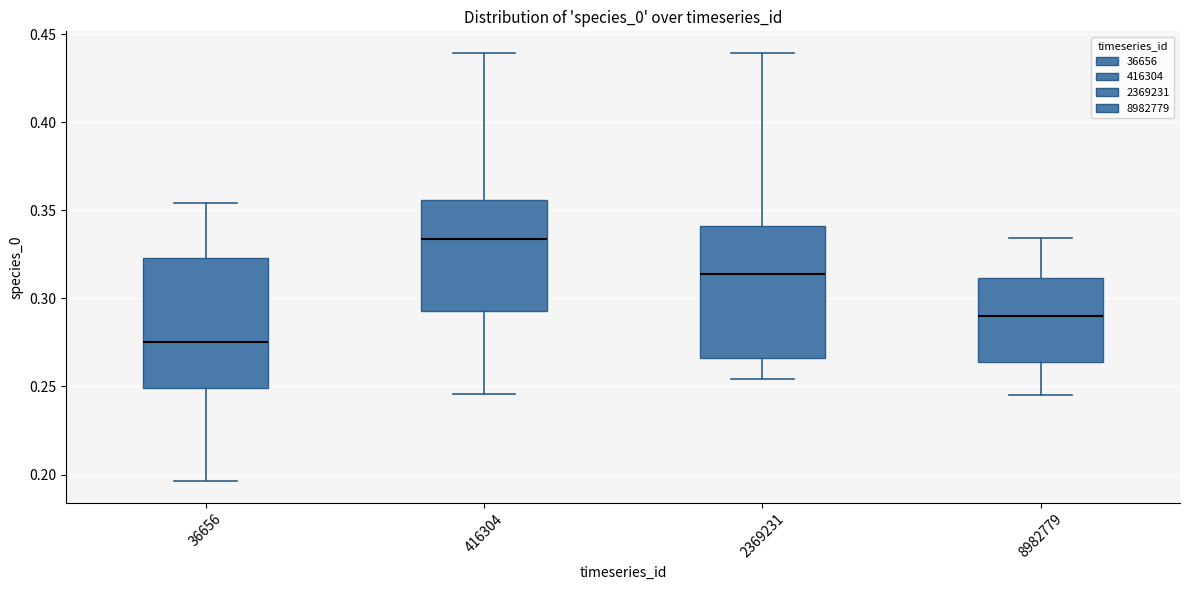

Reading left to right, transcribe this box plot: for each box, give where its median line is, the range the box spans, and where its two whiskers end, as read against the y-axis. The values are not printed on the chart, so give them approximately, as read against the axis.

36656: median 0.275, box 0.250 to 0.325, whiskers 0.195 to 0.355
416304: median 0.335, box 0.295 to 0.355, whiskers 0.245 to 0.440
2369231: median 0.315, box 0.265 to 0.340, whiskers 0.255 to 0.440
8982779: median 0.290, box 0.265 to 0.310, whiskers 0.245 to 0.335